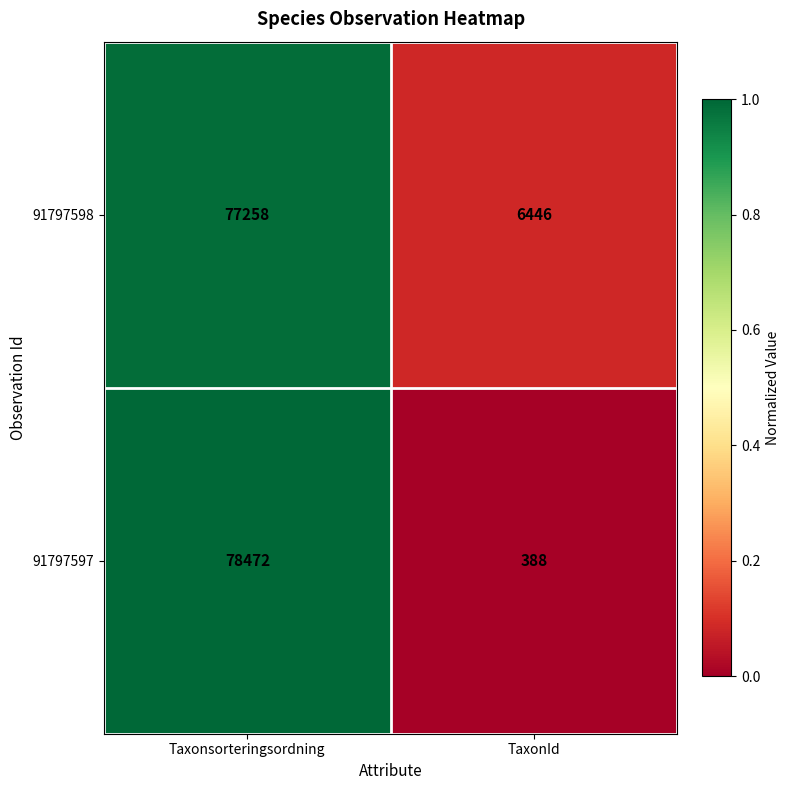

The value of 91797598 at Taxonsorteringsordning is 134758. True or false?

False